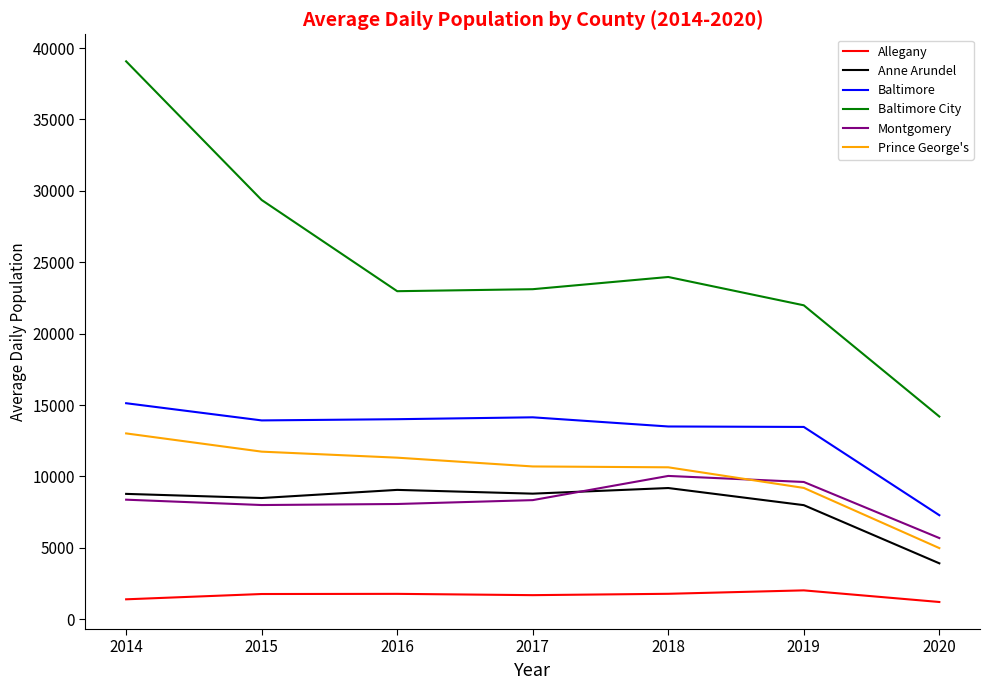

True or false: Baltimore City has a value of 21984.0 at 2019.

True